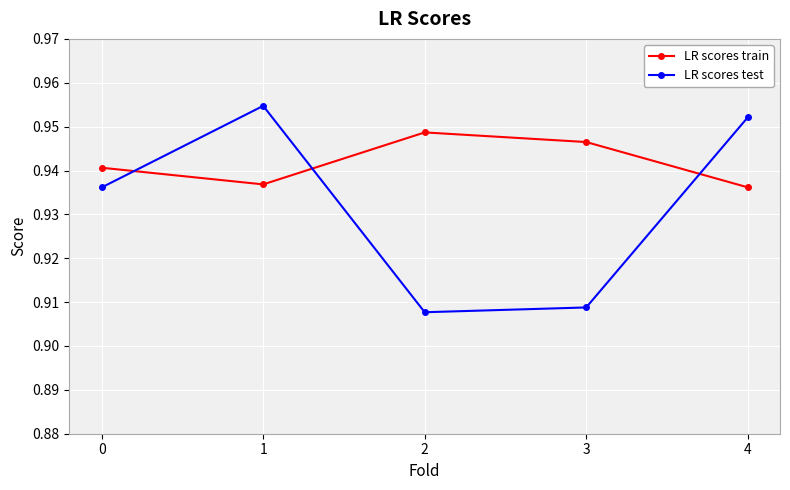

Which category has the lowest value across all series?

2